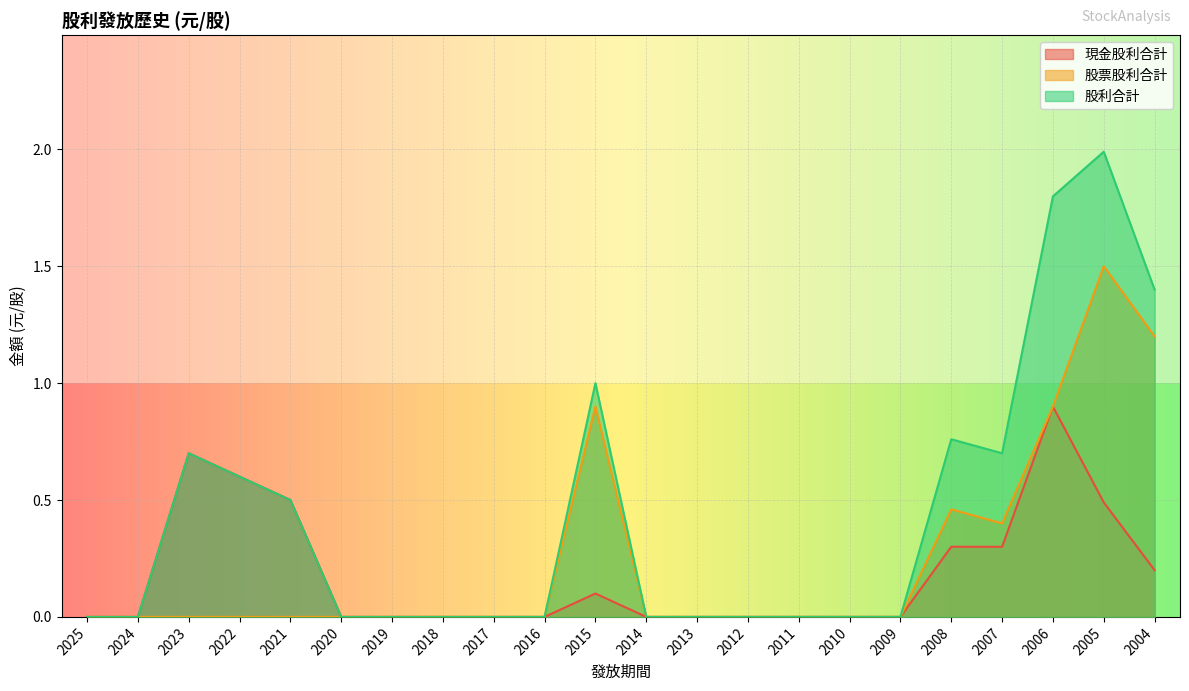

Reading right to left, extract all data points from this chart.

現金股利合計: 2004=0.2	2005=0.5	2006=0.9	2007=0.3	2008=0.3	2009=0.0	2010=0.0	2011=0.0	2012=0.0	2013=0.0	2014=0.0	2015=0.1	2016=0.0	2017=0.0	2018=0.0	2019=0.0	2020=0.0	2021=0.5	2022=0.6	2023=0.7	2024=0.0	2025=0.0
股票股利合計: 2004=1.2	2005=1.5	2006=0.9	2007=0.4	2008=0.5	2009=0.0	2010=0.0	2011=0.0	2012=0.0	2013=0.0	2014=0.0	2015=0.9	2016=0.0	2017=0.0	2018=0.0	2019=0.0	2020=0.0	2021=0.0	2022=0.0	2023=0.0	2024=0.0	2025=0.0
股利合計: 2004=1.4	2005=2.0	2006=1.8	2007=0.7	2008=0.8	2009=0.0	2010=0.0	2011=0.0	2012=0.0	2013=0.0	2014=0.0	2015=1.0	2016=0.0	2017=0.0	2018=0.0	2019=0.0	2020=0.0	2021=0.5	2022=0.6	2023=0.7	2024=0.0	2025=0.0